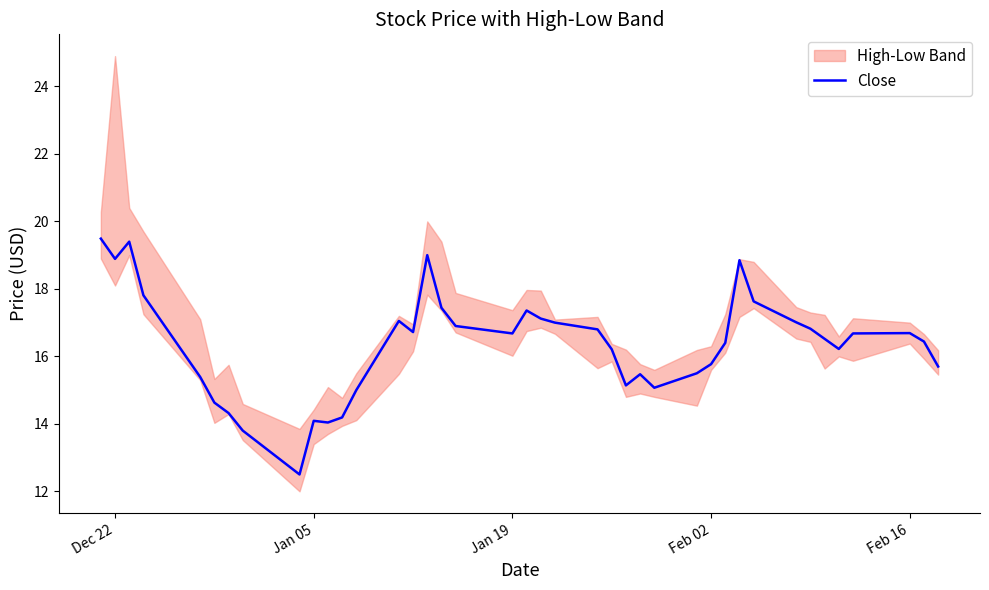

What is the minimum value for Close?

12.5